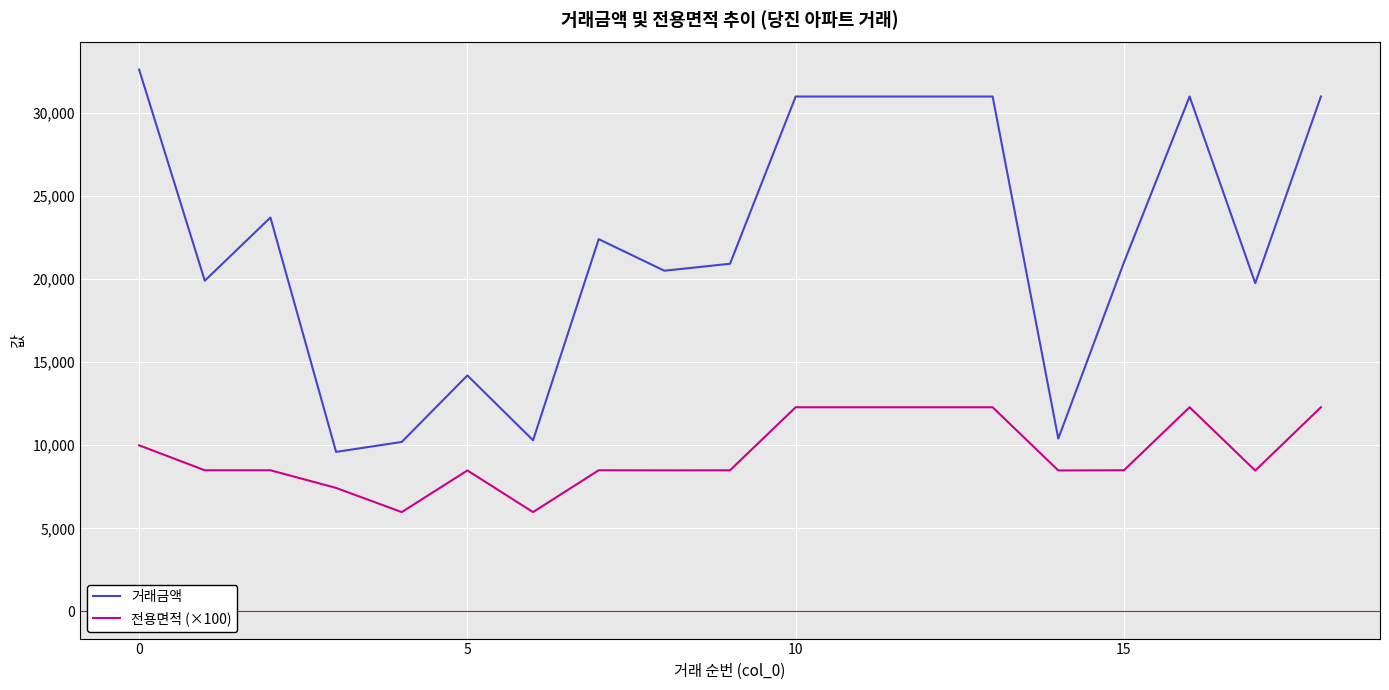

True or false: 전용면적 (×100) and 거래금액 intersect in this chart.

False